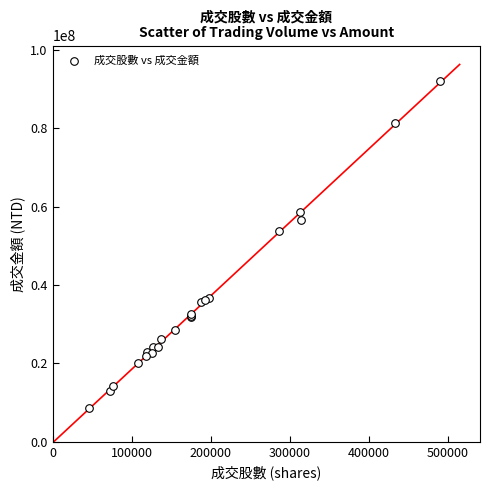

What Y value in the scatter plot is closest to 50308080?

53713546